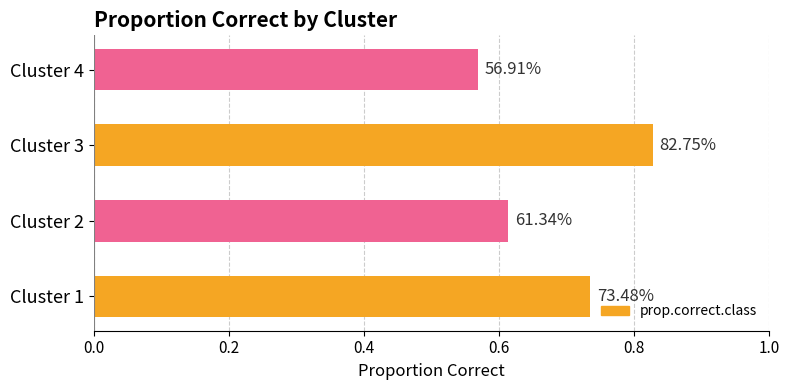

What is the difference between the maximum and minimum values?

0.3